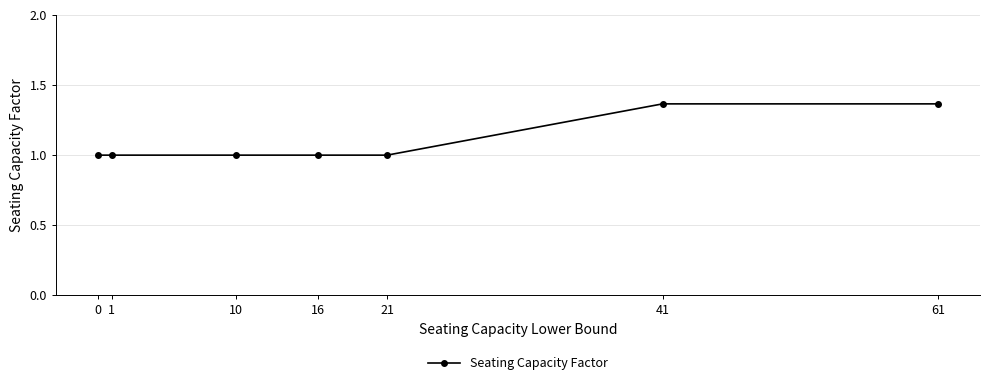

What is the value of the 1st point from the left?

1.0